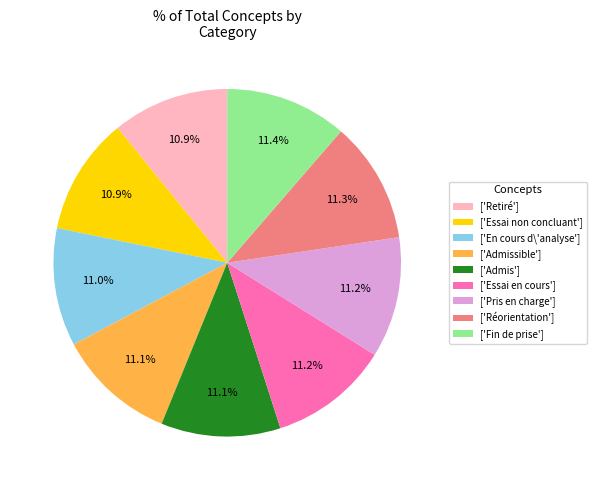

What is the total percentage of ['Essai en cours'] and ['Réorientation']?

22.5%